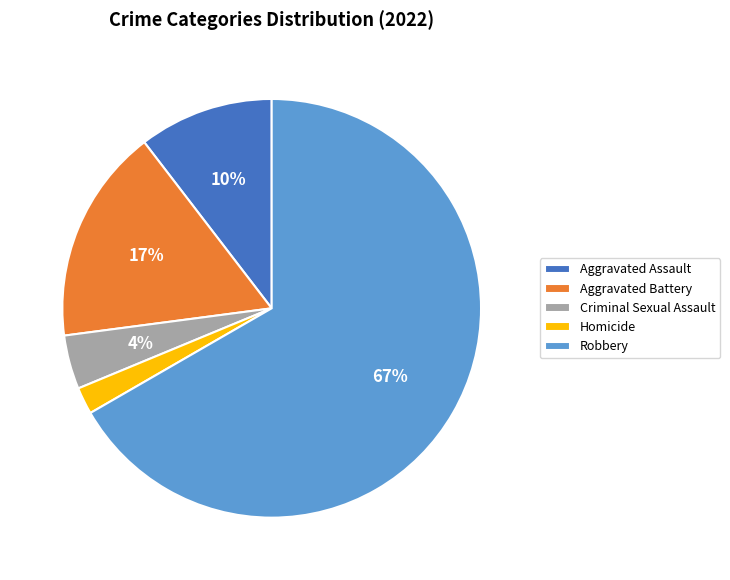

Do Criminal Sexual Assault and Robbery together represent more than half of the pie?

Yes